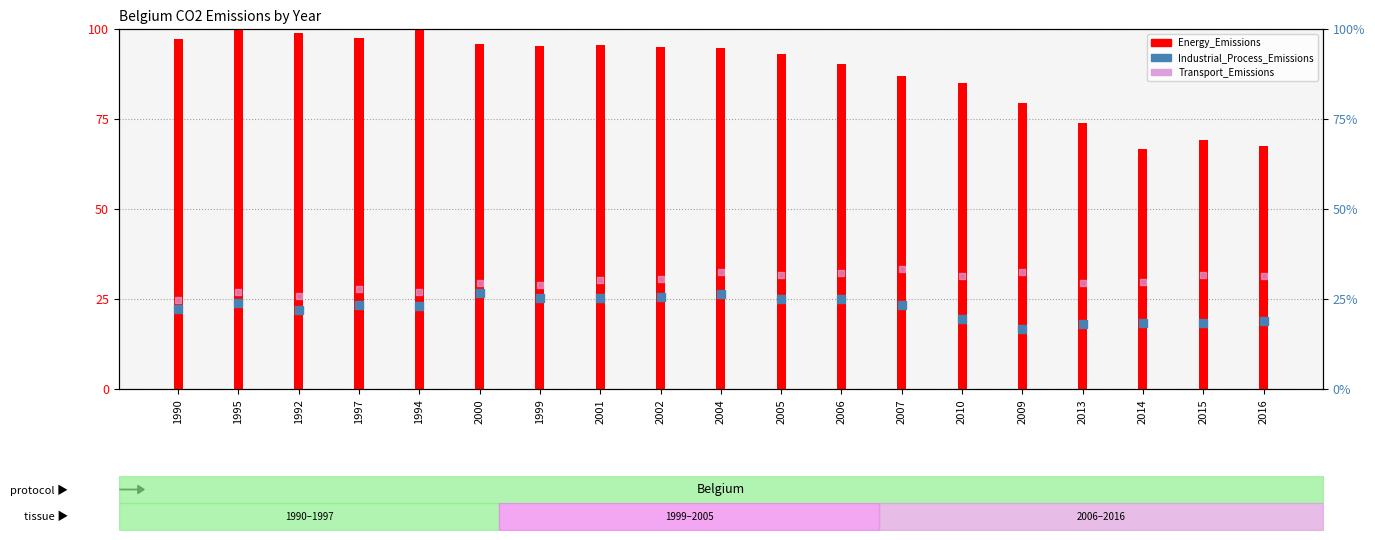

At which category is the sum across all series the highest?

2004